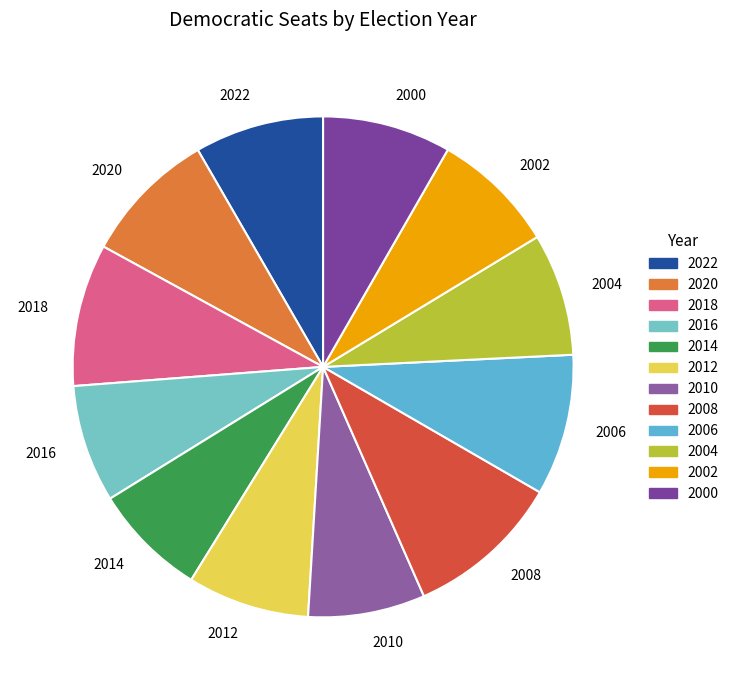

The 2020 slice represents 9% of the pie. True or false?

True